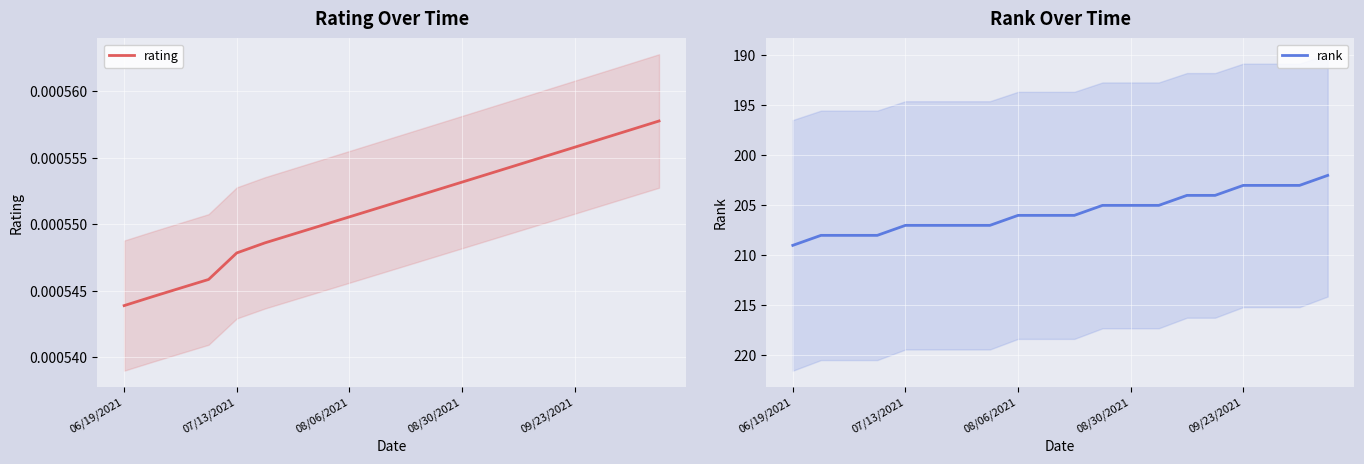

What is the minimum value for rank?

202